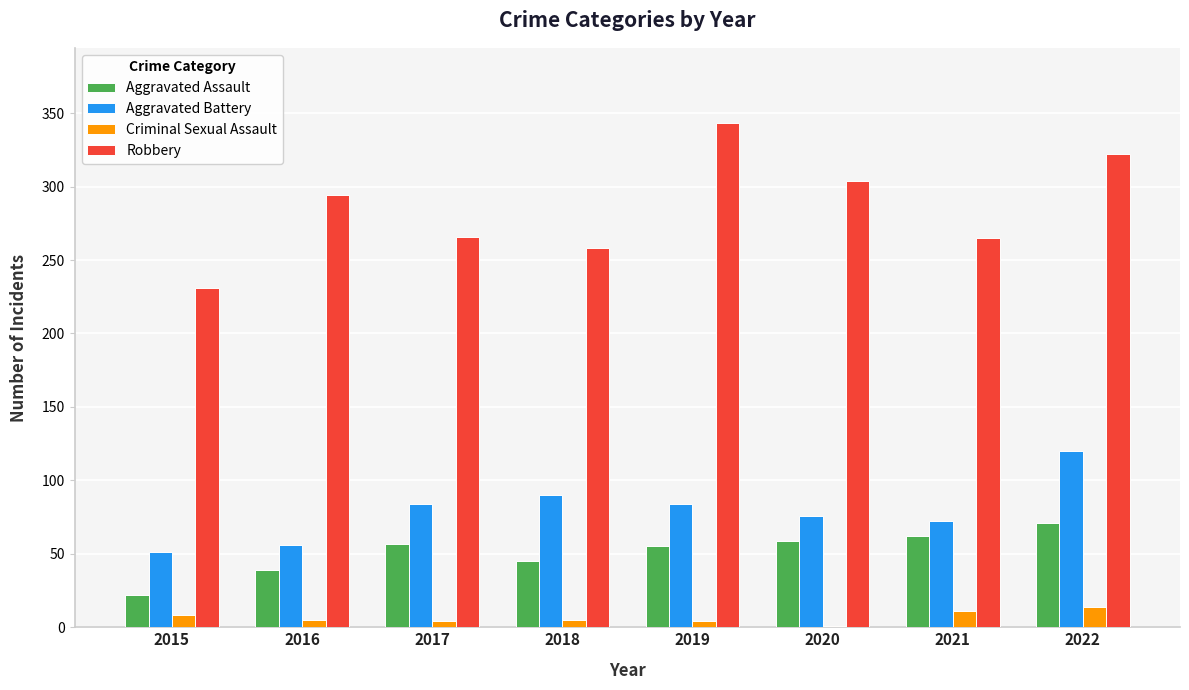

What is the highest value of the Aggravated Battery series?

120